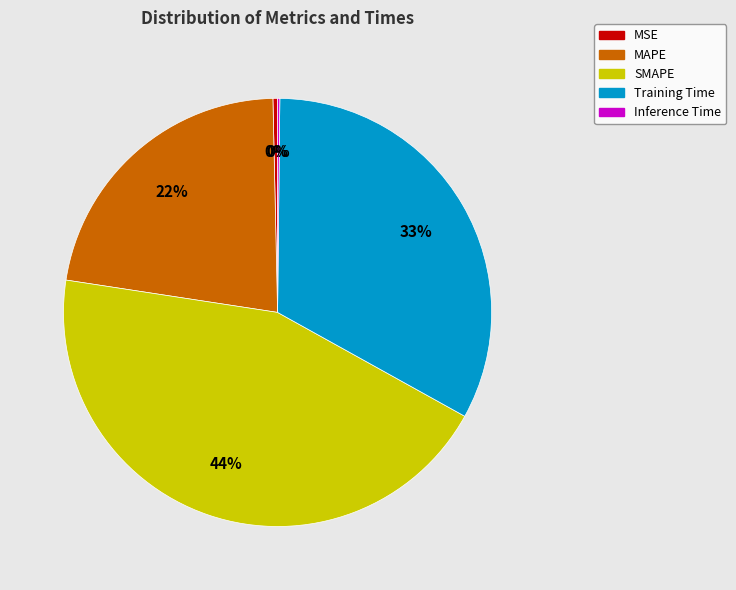

Does SMAPE represent more than half of the total?

No